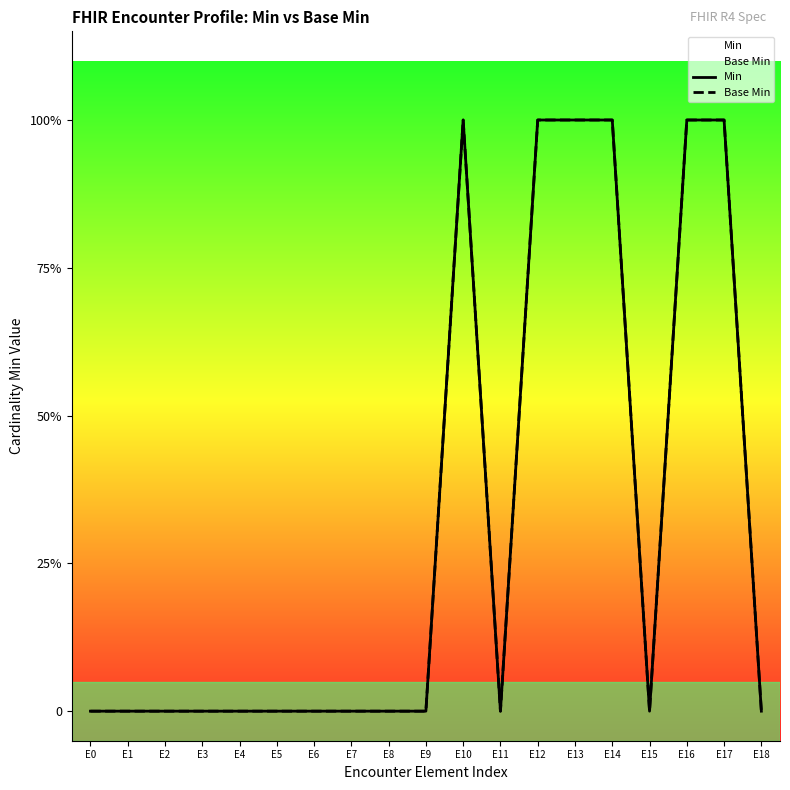

What is the total value across all series at E13?

2